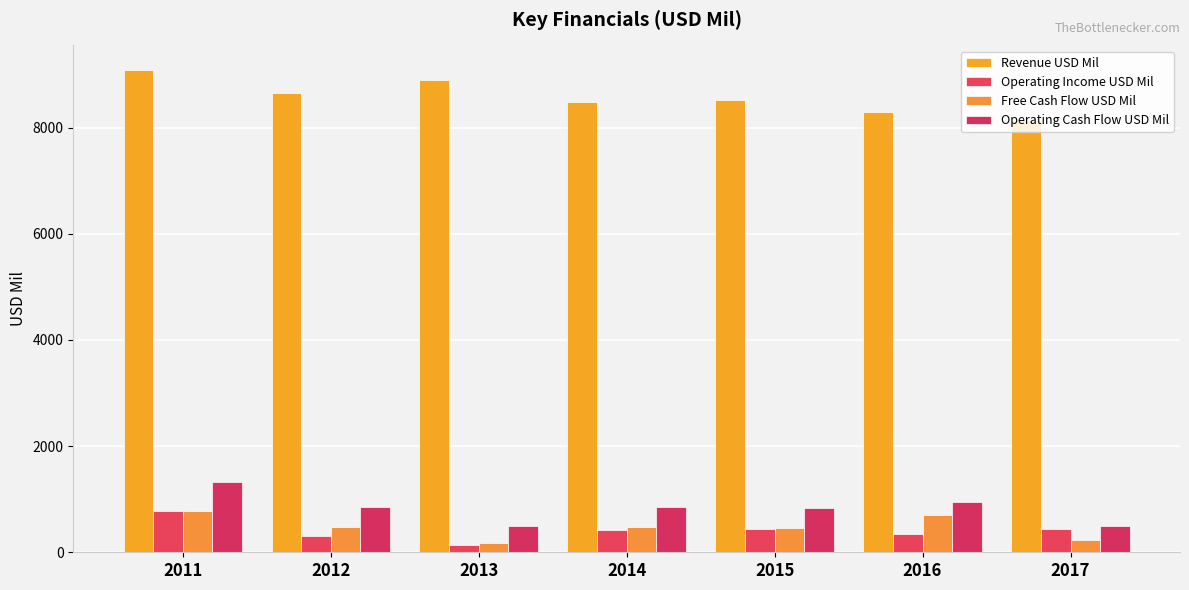

What is the minimum value shown in the chart?

140